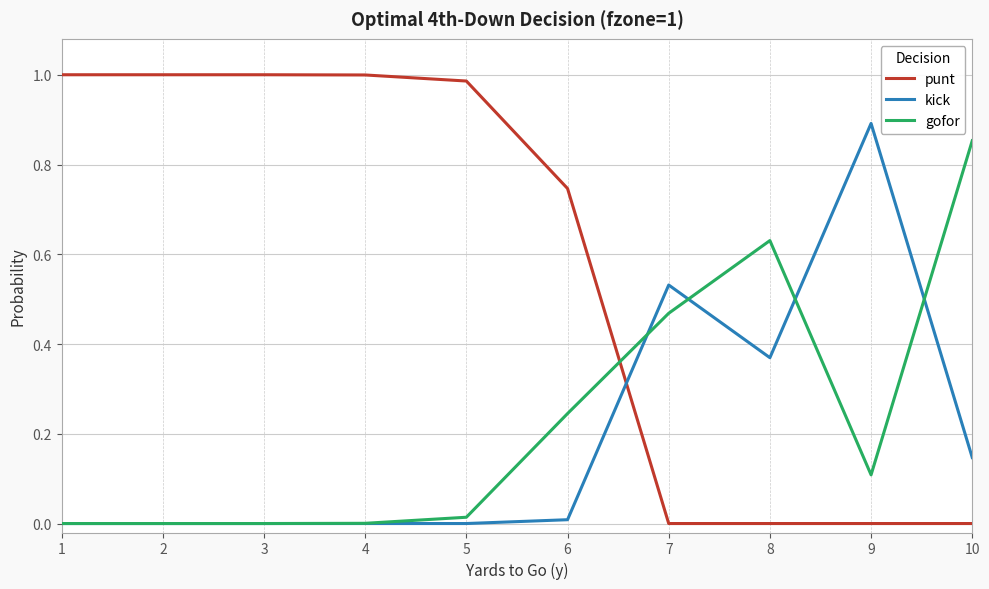

Is the value of gofor at 2 greater than the value of punt at 4?

No